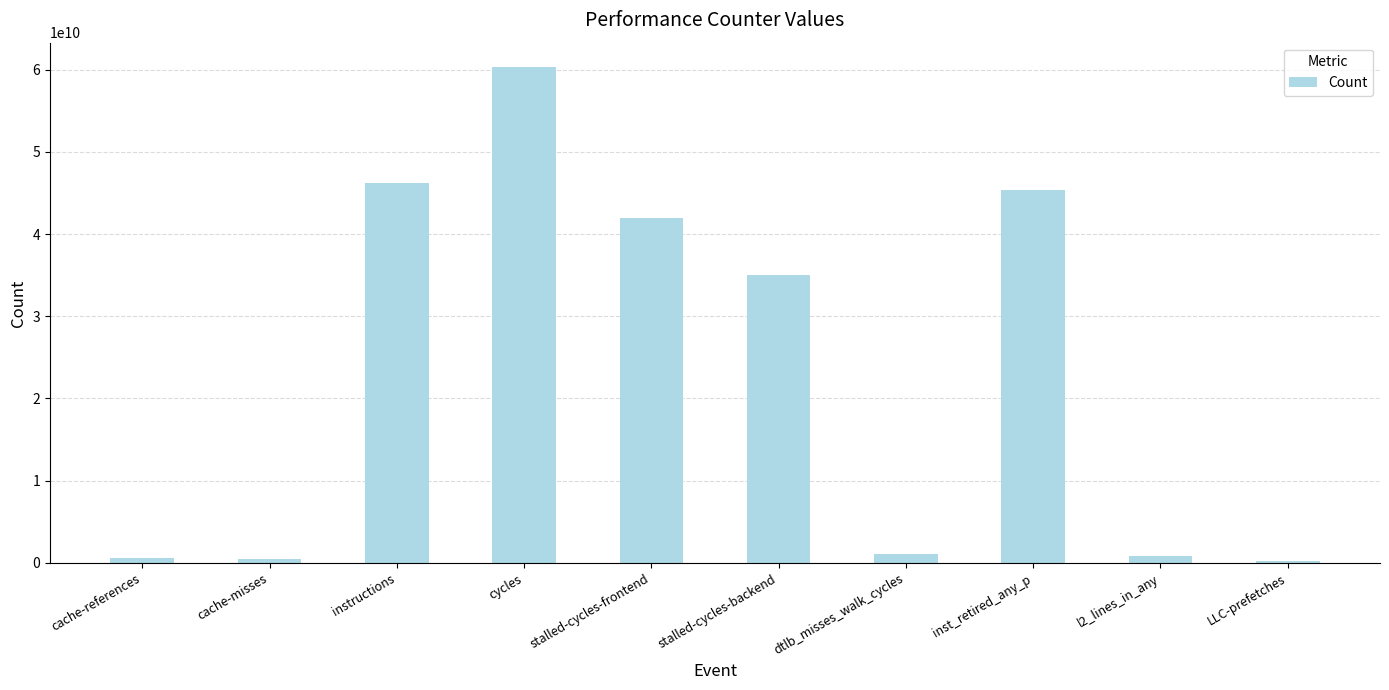

Which has a higher value, cache-references or inst_retired_any_p?

inst_retired_any_p